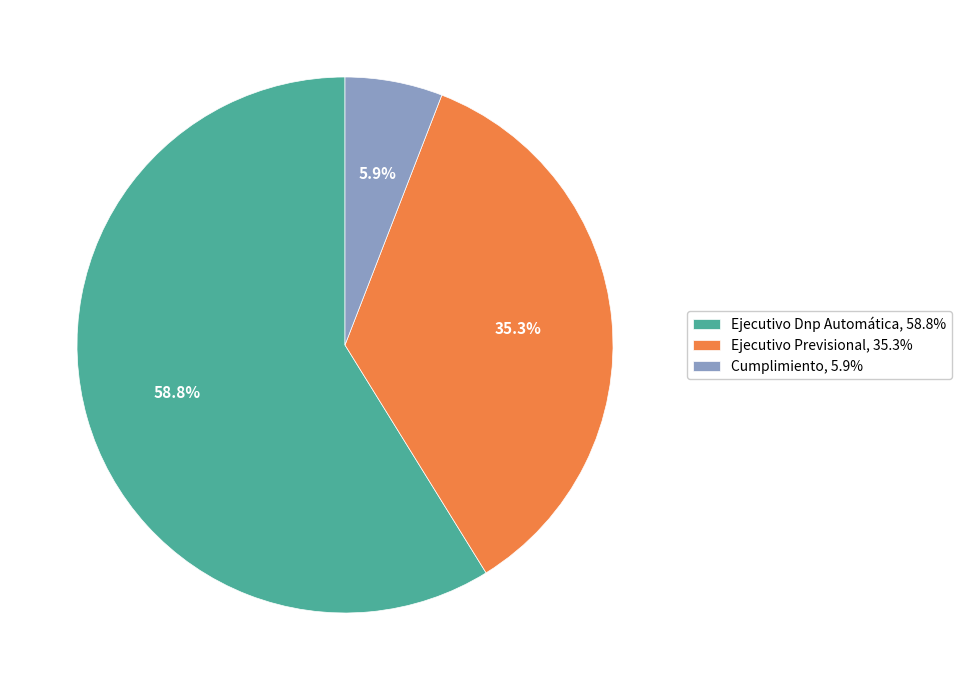

How many segments does this pie chart have?

3